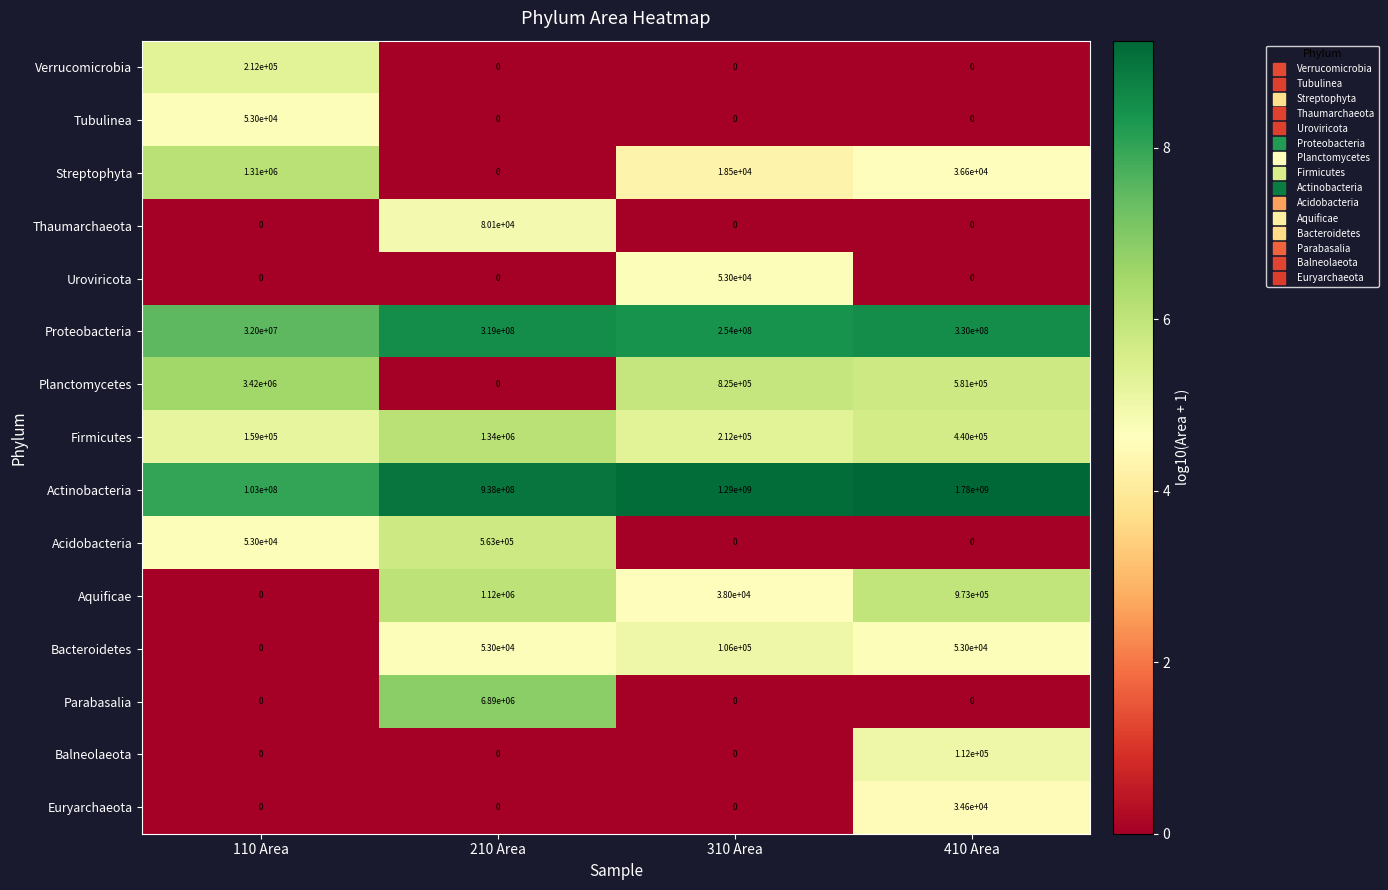

Which series changed the most between 110 Area and 210 Area?

Actinobacteria